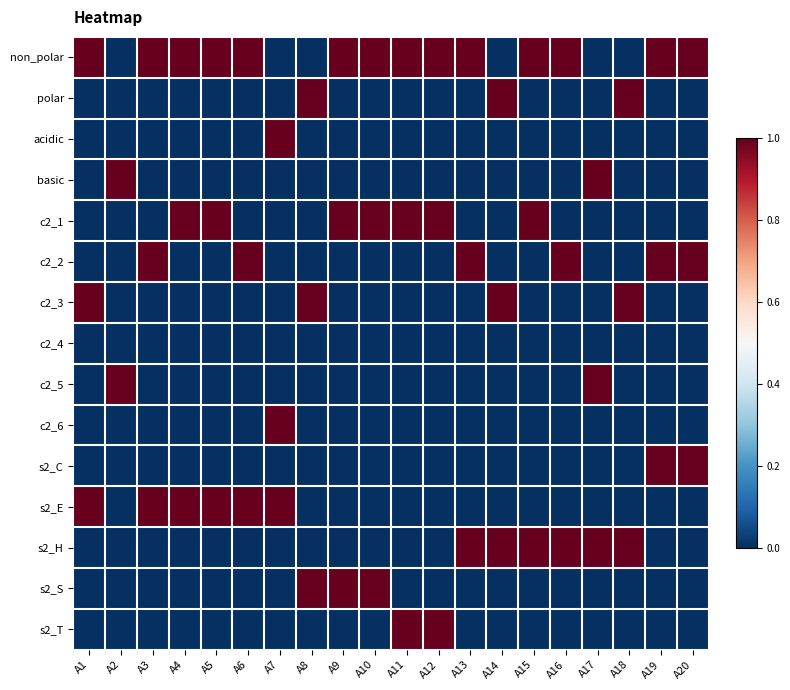

Between A7 and A8, which series saw the biggest shift?

polar